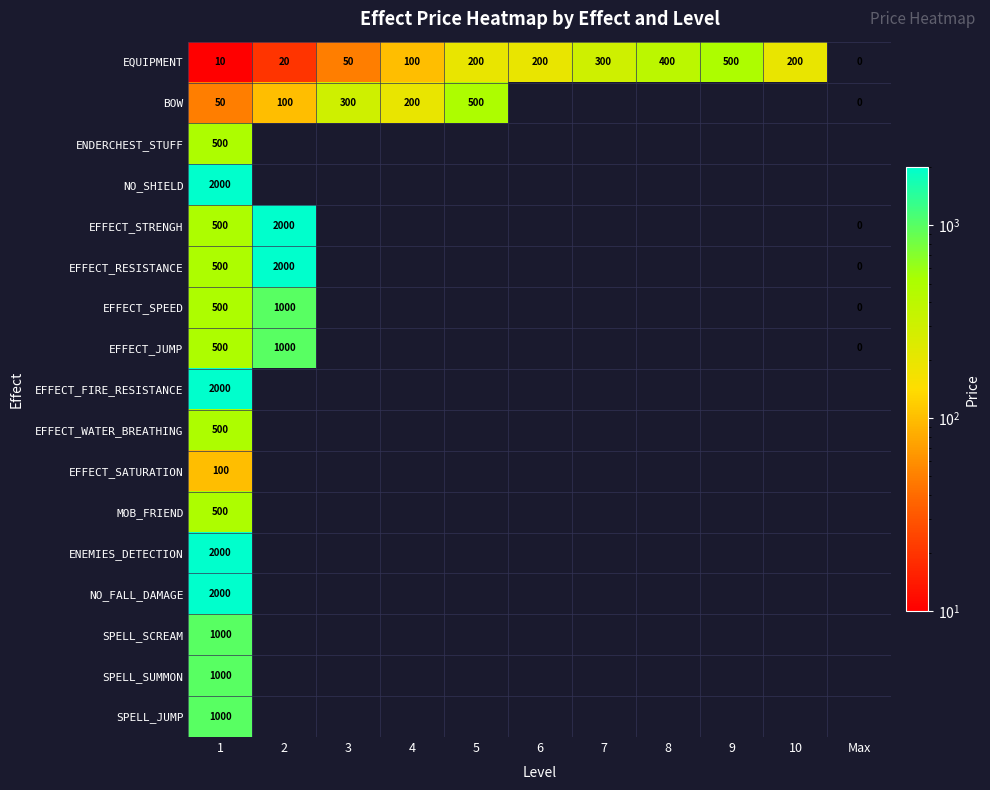

Is it true that ENEMIES_DETECTION equals 589 at 1?

False